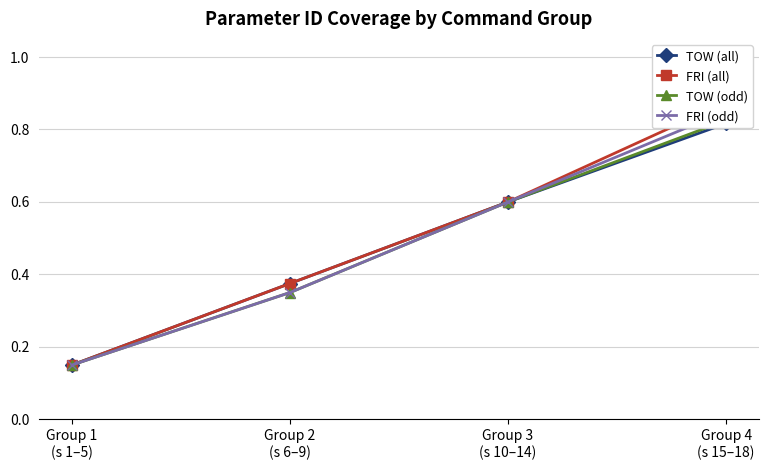

What are all the series names shown in the legend?

TOW (all), FRI (all), TOW (odd), FRI (odd)